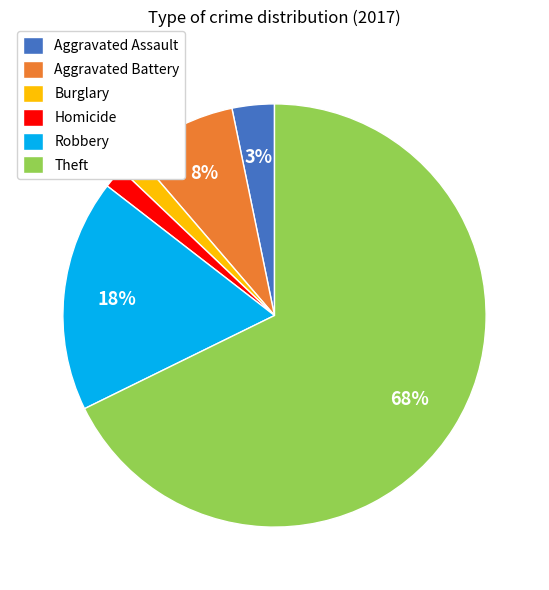

How many slices are in this pie chart?

6